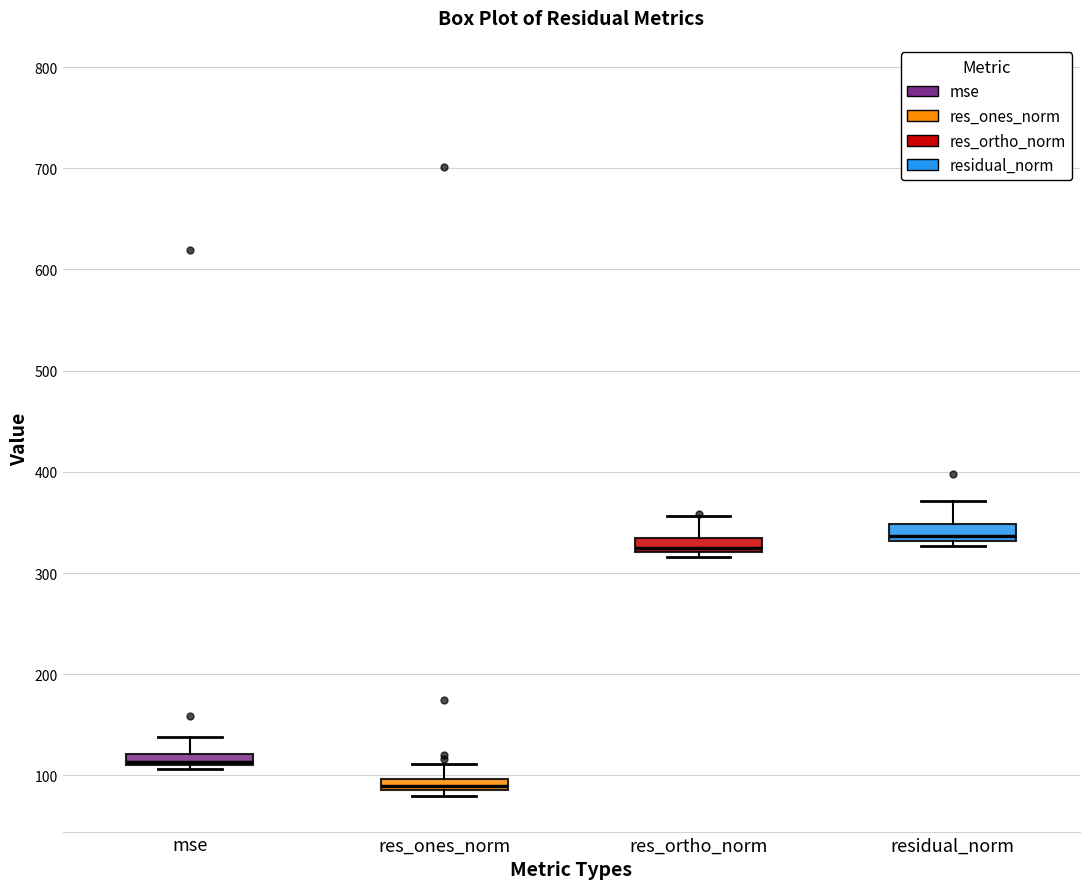

Which box has the highest median line?

residual_norm